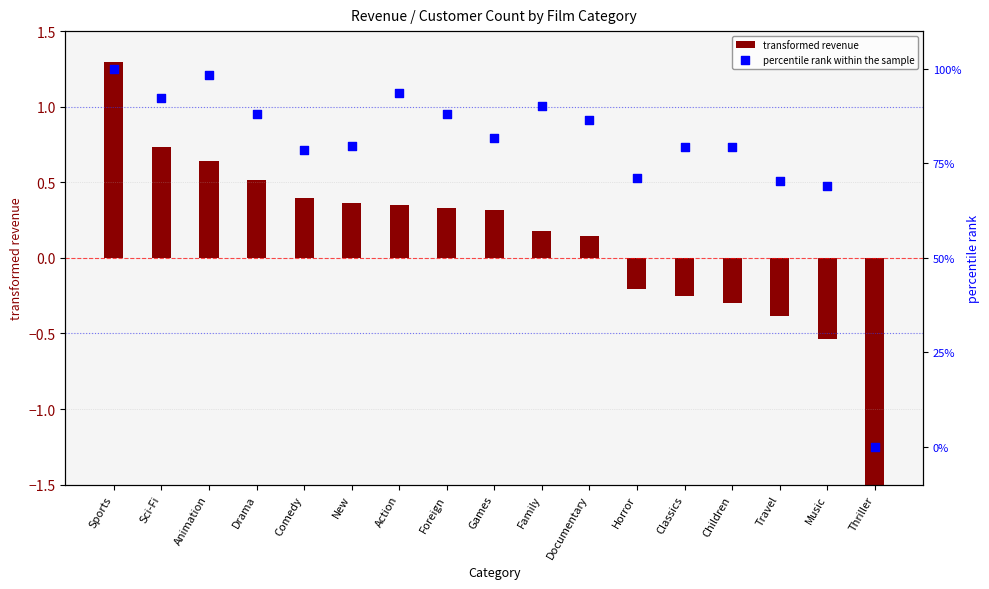

Which series contains the lowest Y value?

transformed revenue